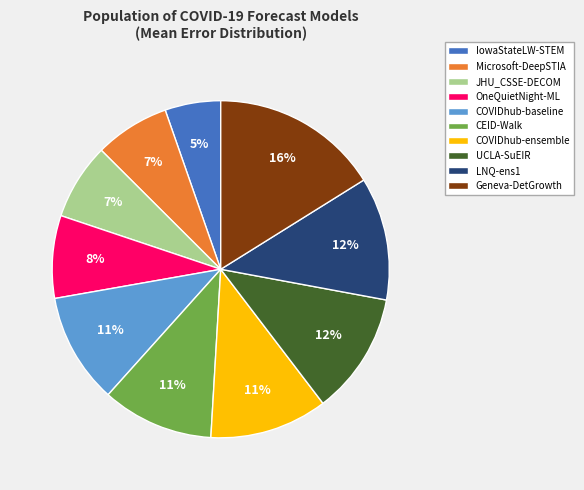

To the nearest percent, what portion does OneQuietNight-ML represent?

8%